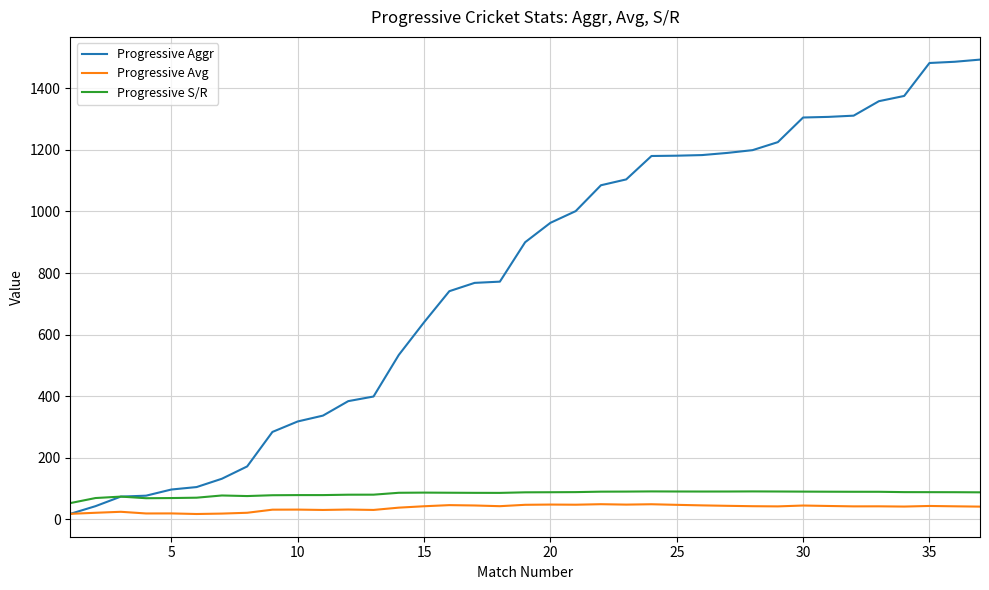

Is this an area chart (filled region under the line)?

No